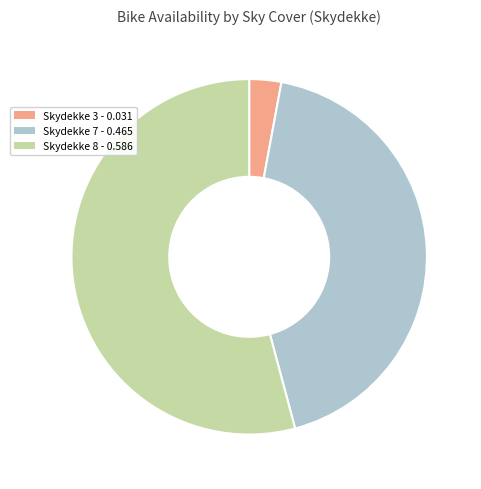

Which slice is the largest?

Skydekke 8 - 0.586